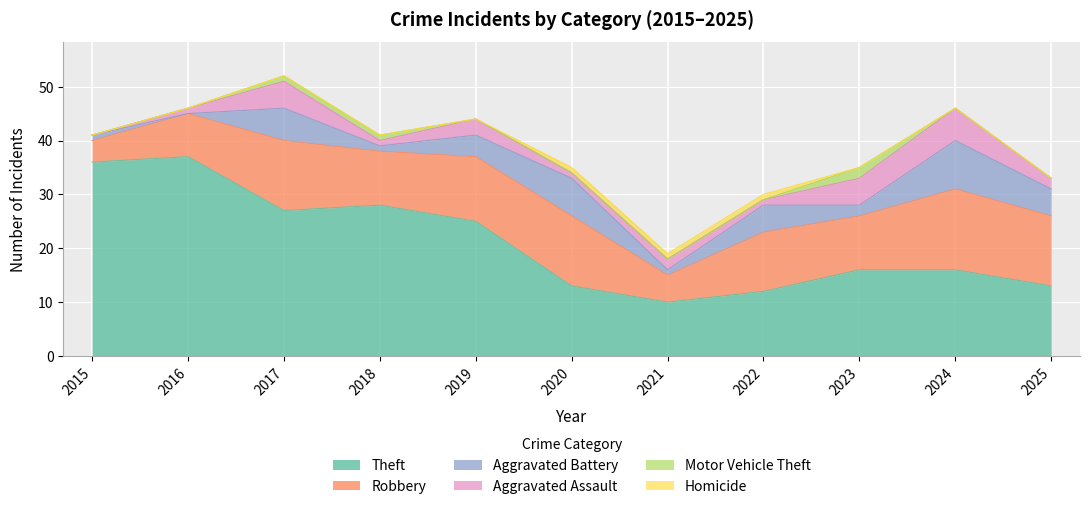

Which category has the lowest value in the Motor Vehicle Theft series?

2015